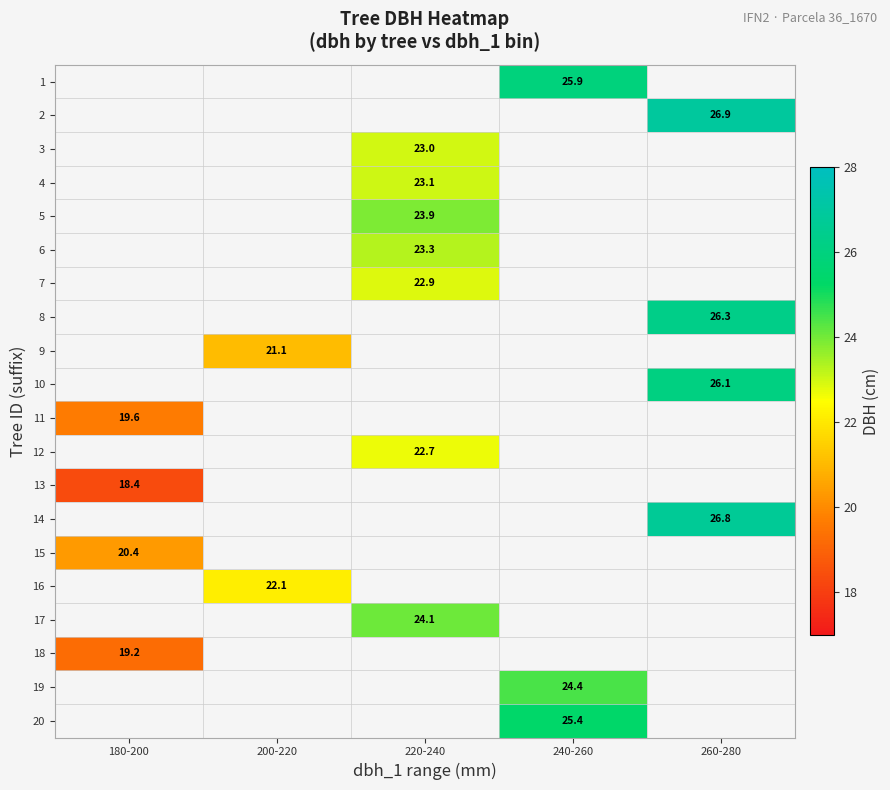

The 16 series shows 12.8 at 200-220. True or false?

False